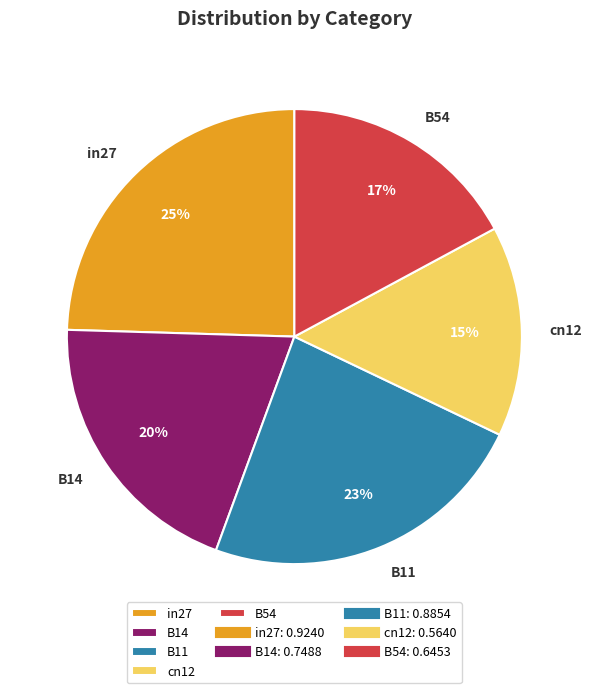

Do B11 and cn12 together represent more than half of the pie?

No